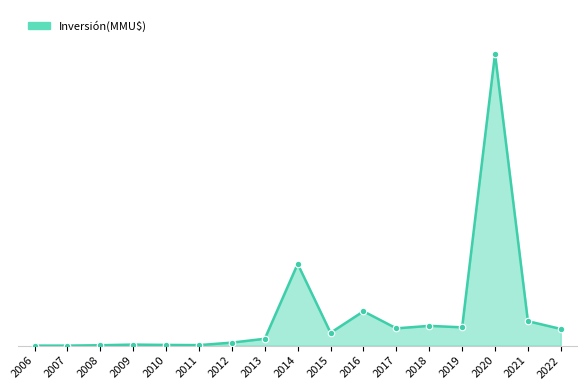

What is the change in value from 2013 to 2017?

+12116